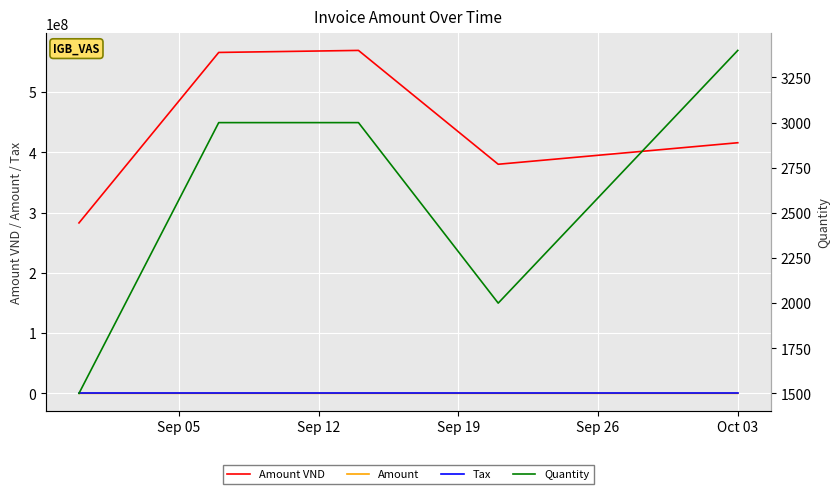

How many data points does each series have?

5